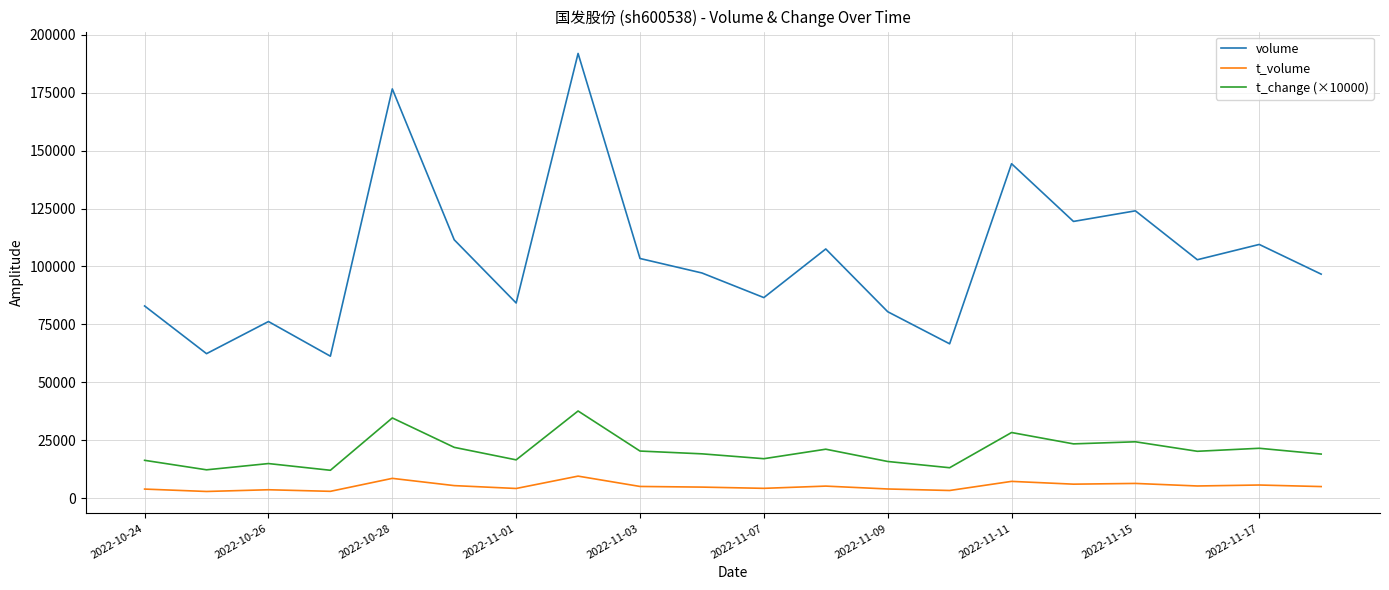

How many lines are shown in the chart?

3